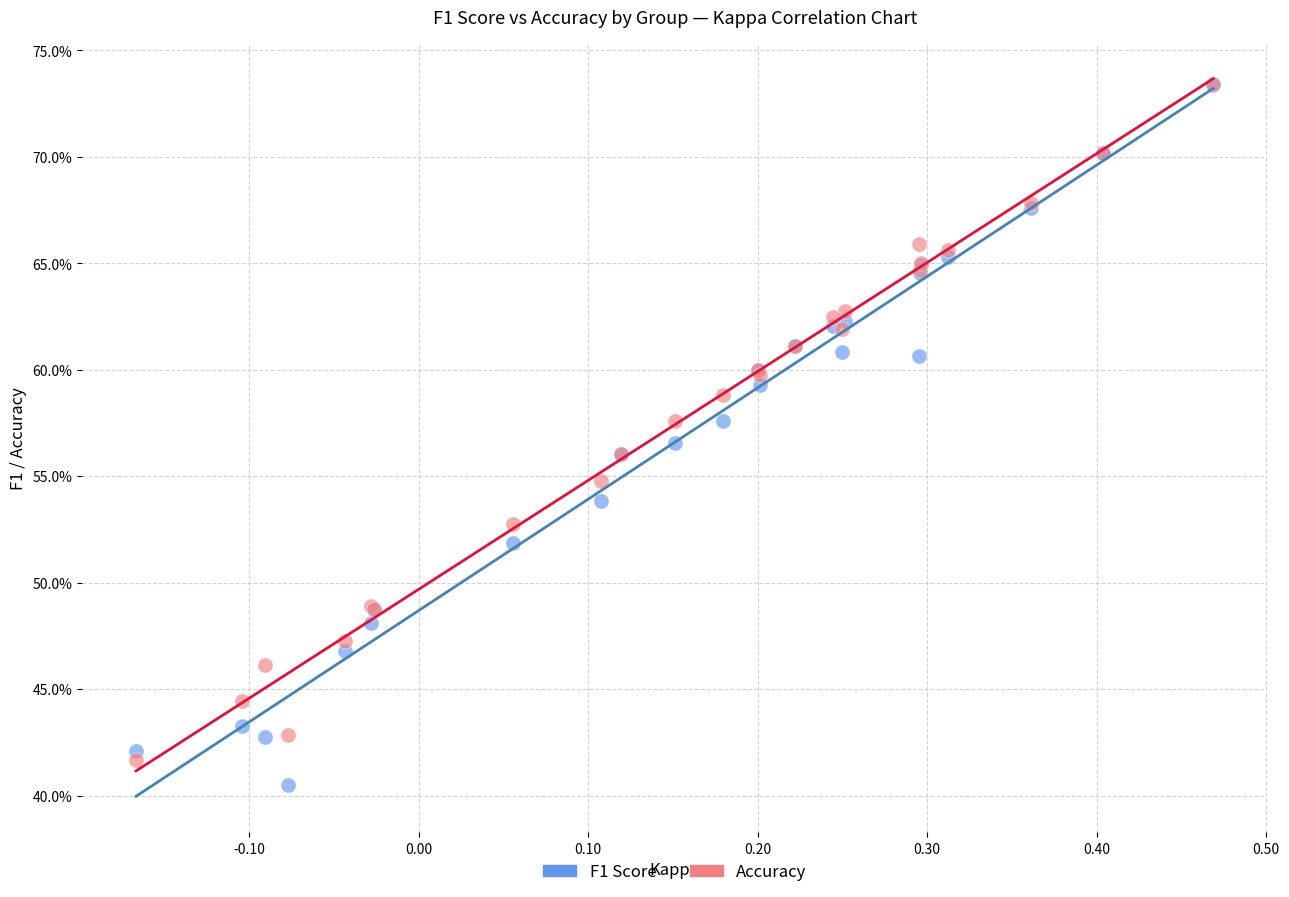

What are all the series names shown in the legend?

F1 Score, Accuracy